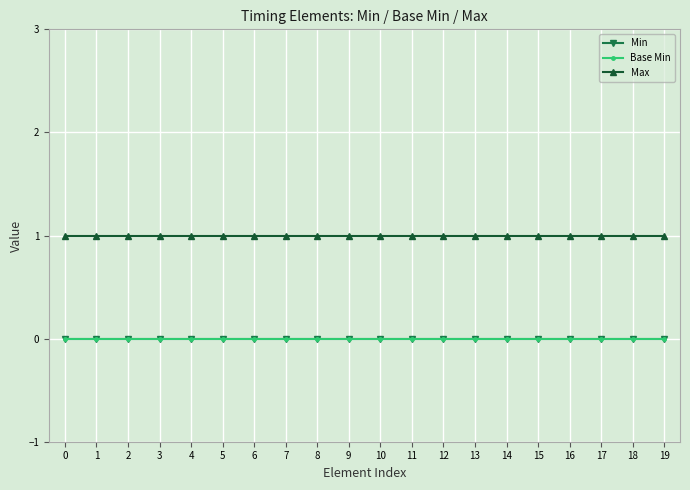

What is the average value of the Max series?

1